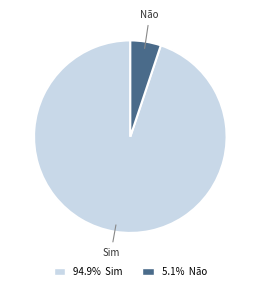

Is it true that Sim is 86% of the pie?

False